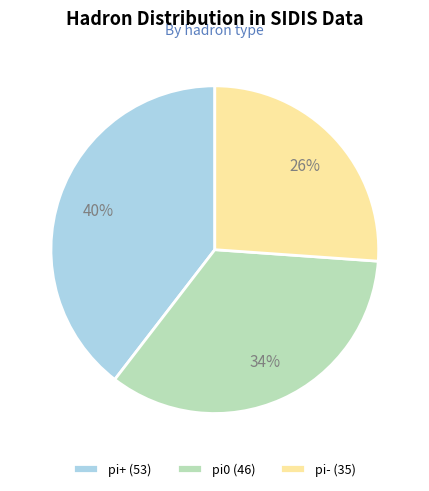

What is the smallest slice in the pie chart?

pi-